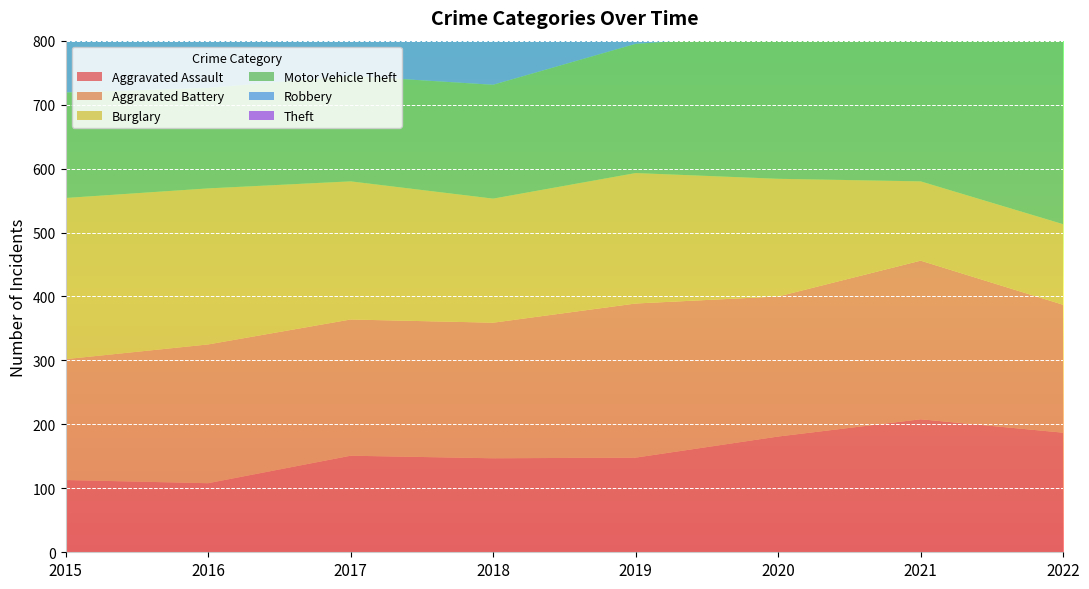

Reading left to right, extract all data points from this chart.

Aggravated Assault: 113	108	151	147	148	181	208	187
Aggravated Battery: 189	217	213	212	241	219	248	200
Burglary: 252	244	216	194	204	184	124	126
Motor Vehicle Theft: 165	157	165	178	202	226	237	471
Robbery: 212	283	284	179	154	160	159	168
Theft: 720	747	708	711	686	544	490	595